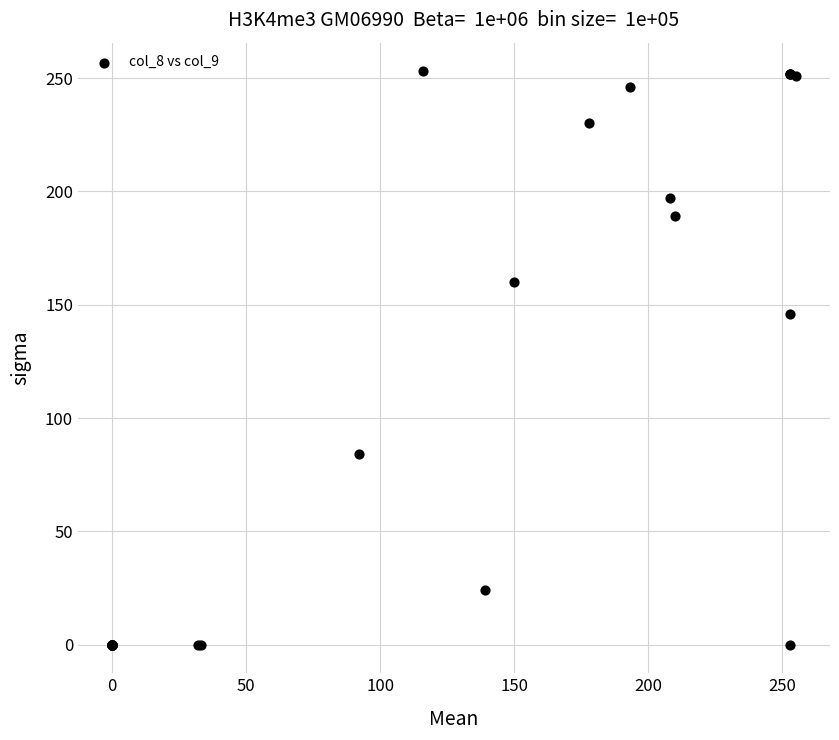

What Y value in the scatter plot is closest to 126?

146